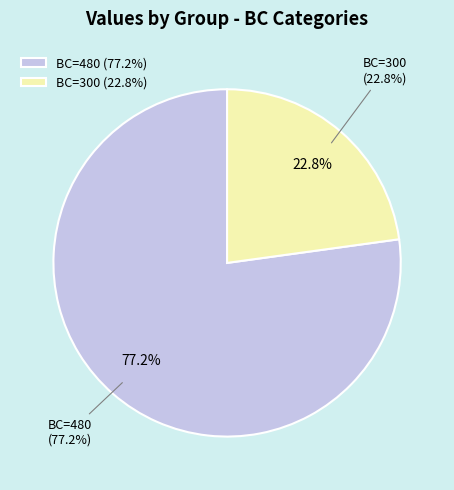

To the nearest percent, what is the difference between the largest and smallest slice percentages?

54%